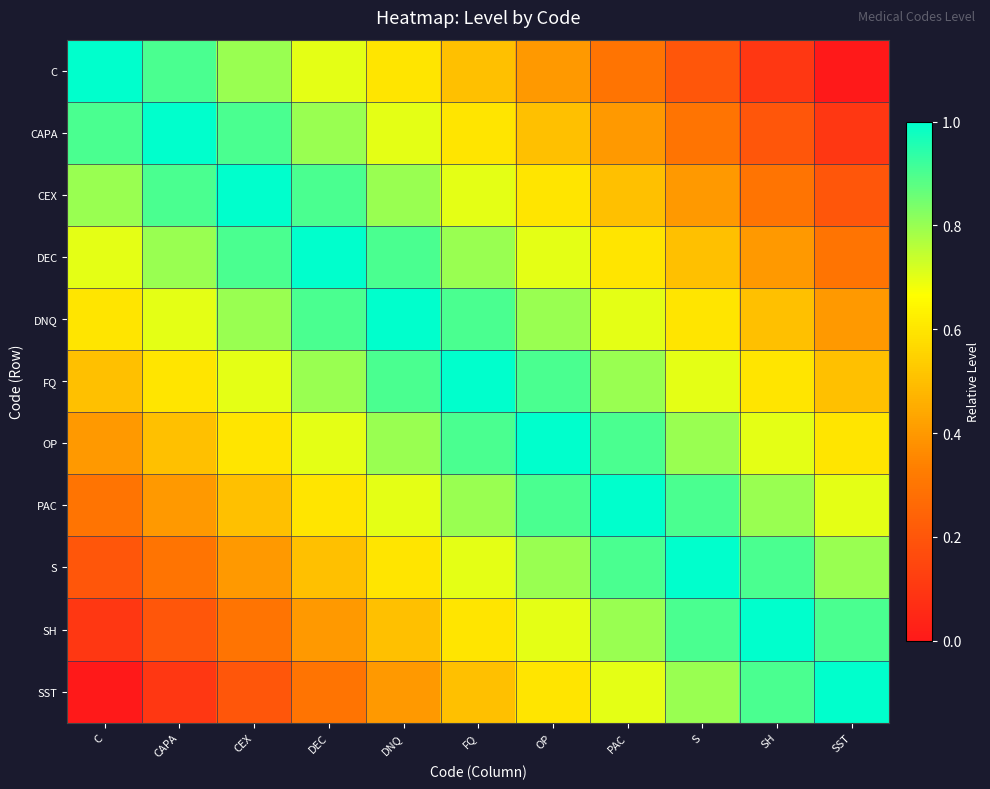

How many distinct data groups are displayed?

11